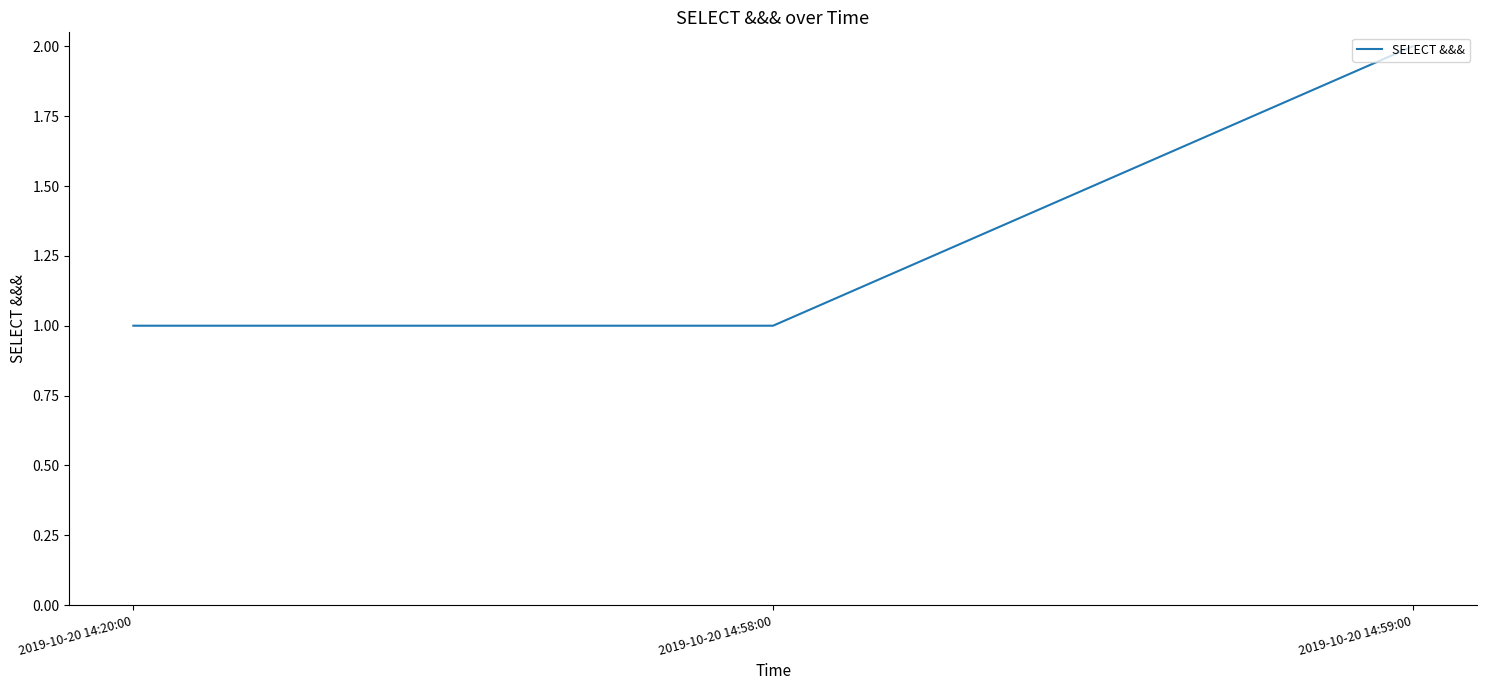

The value at 2019-10-20 14:59:00 is 2. True or false?

True